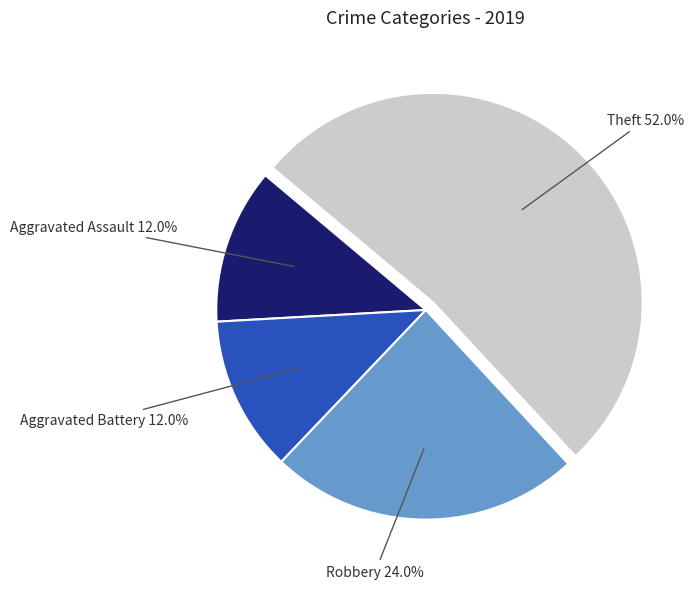

Which category accounts for the majority?

Theft